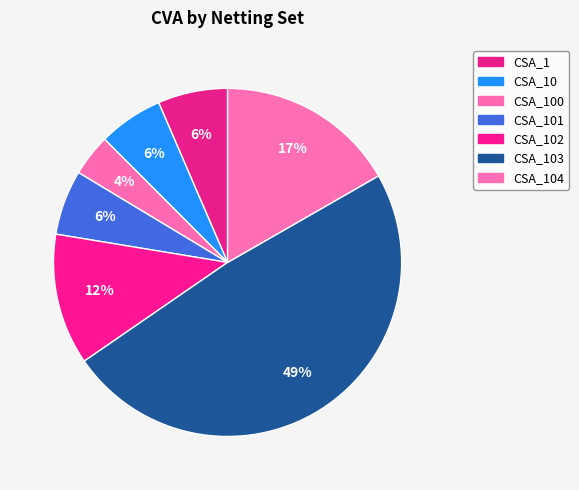

How many slices are in this pie chart?

7